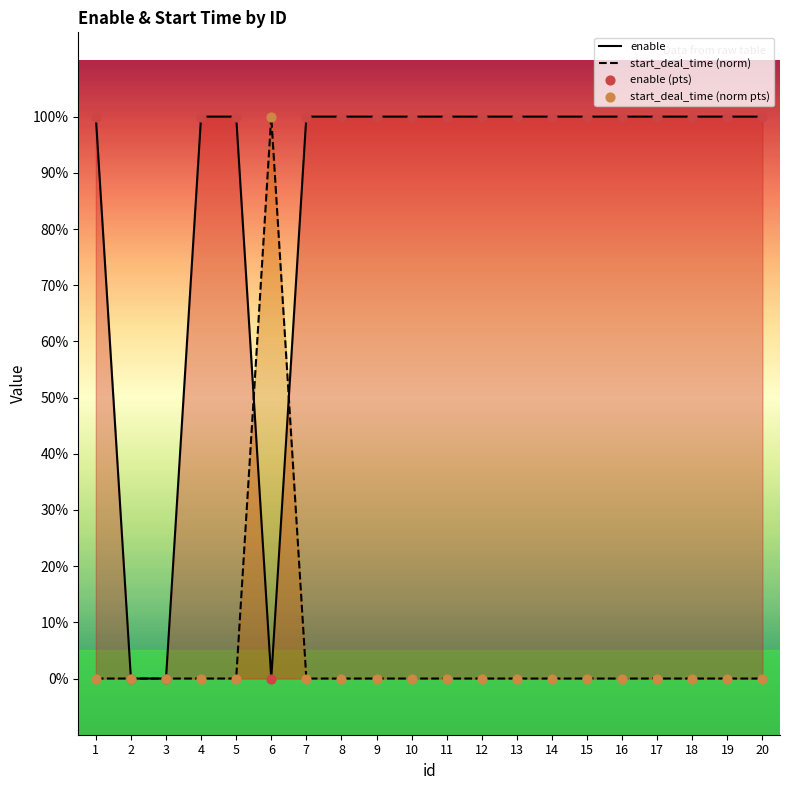

Which series has the largest total across all categories?

enable